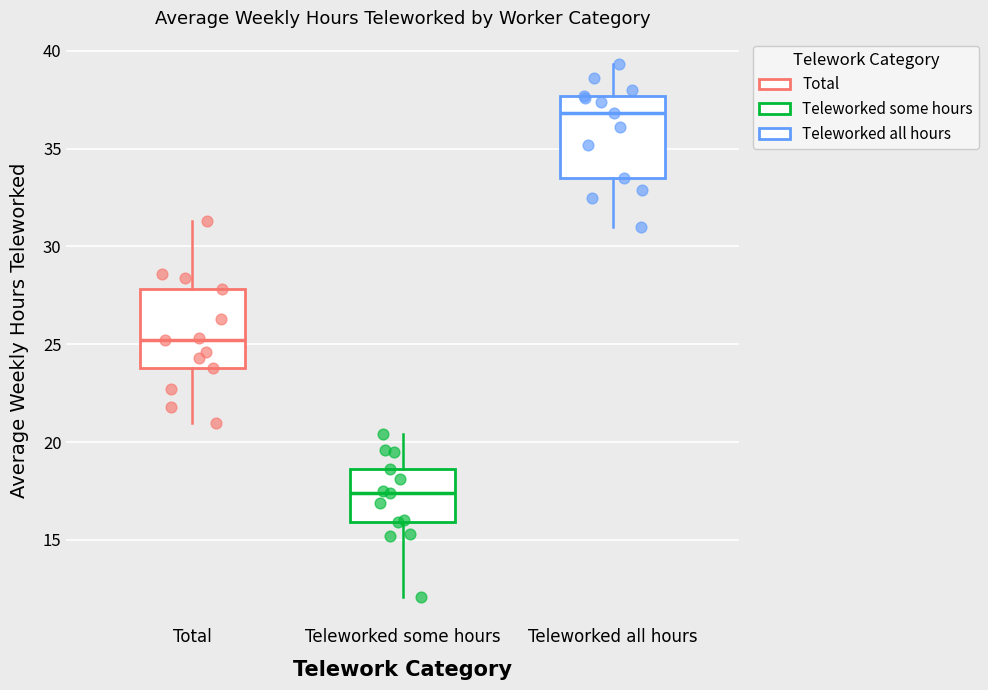

Reading left to right, transcribe this box plot: for each box, give where its median line is, the range the box spans, and where its two whiskers end, as read against the y-axis. The values are not printed on the chart, so give them approximately, as read against the axis.

Total: median 25.0, box 24.0 to 28.0, whiskers 21.0 to 31.5
Teleworked some hours: median 17.5, box 16.0 to 18.5, whiskers 12.0 to 20.5
Teleworked all hours: median 37.0, box 33.5 to 37.5, whiskers 31.0 to 39.5